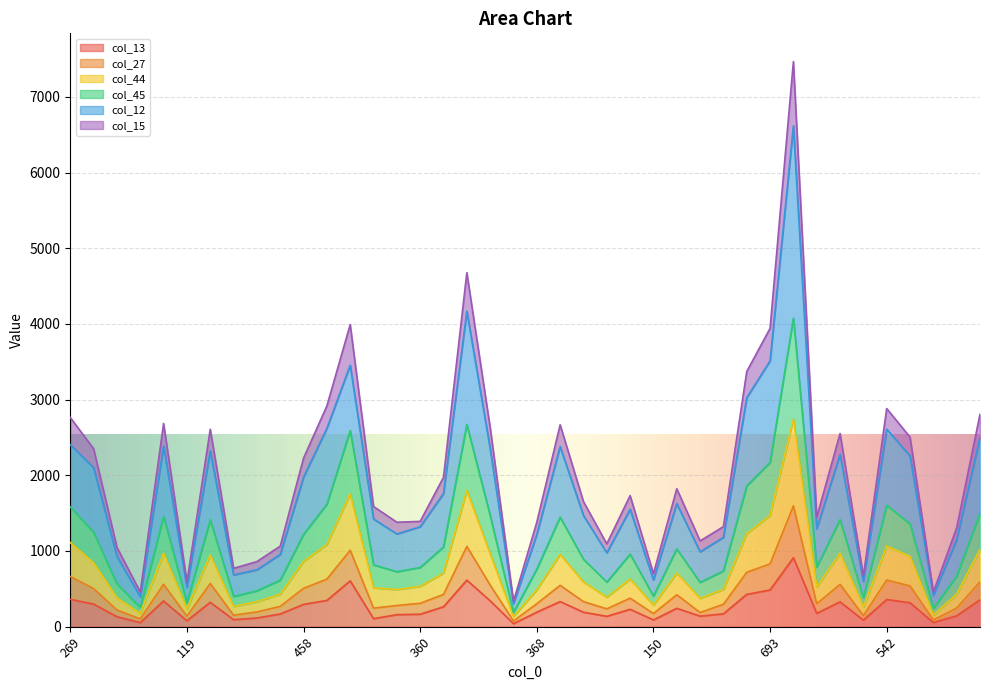

At which category does col_13 reach its first local valley?

91